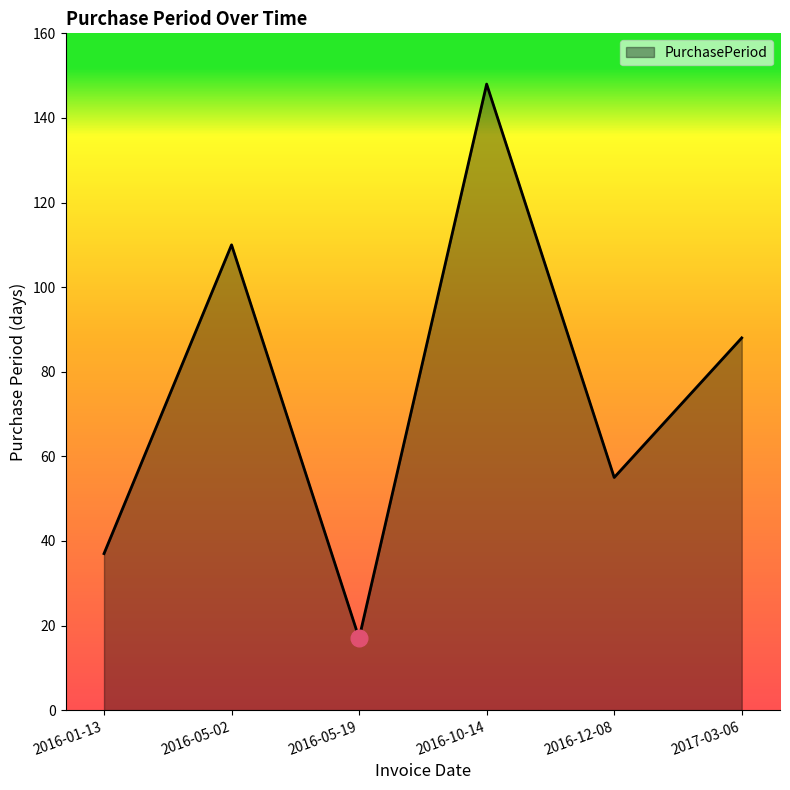

Reading right to left, transcribe all the data shown in this chart.

88	55	148	17	110	37